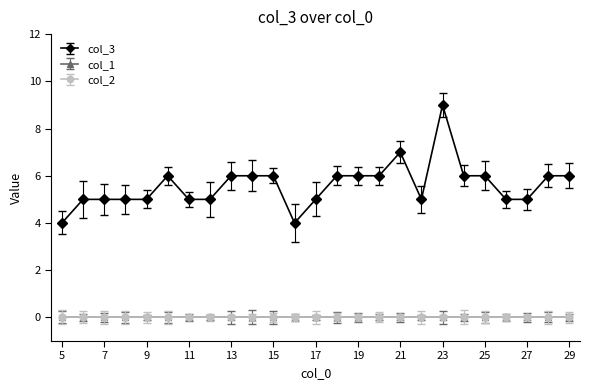

Where is col_3 nearest to the value 6?

10